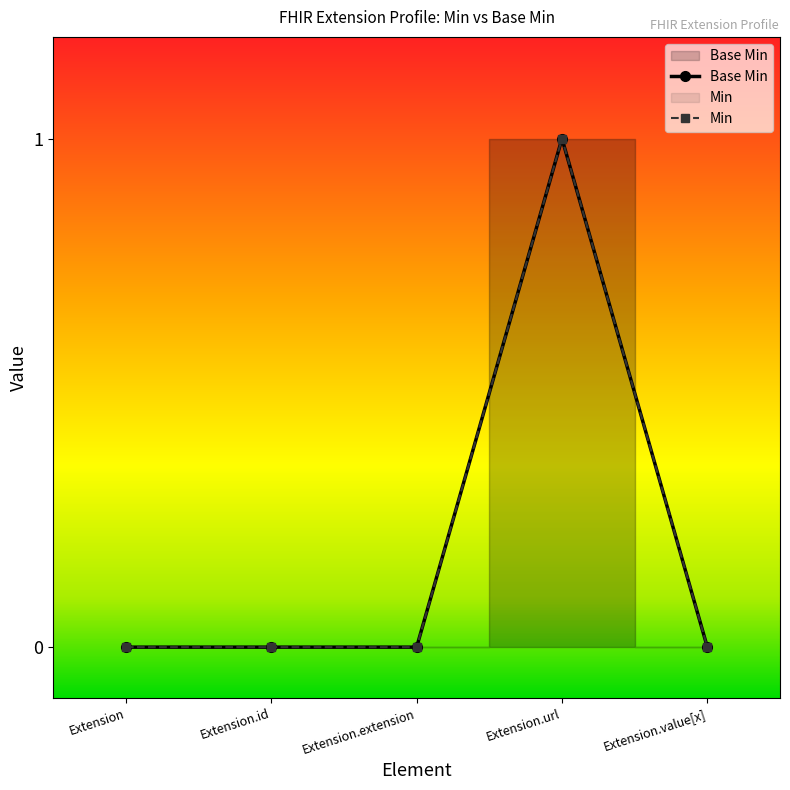

How many data points are above 0?

1